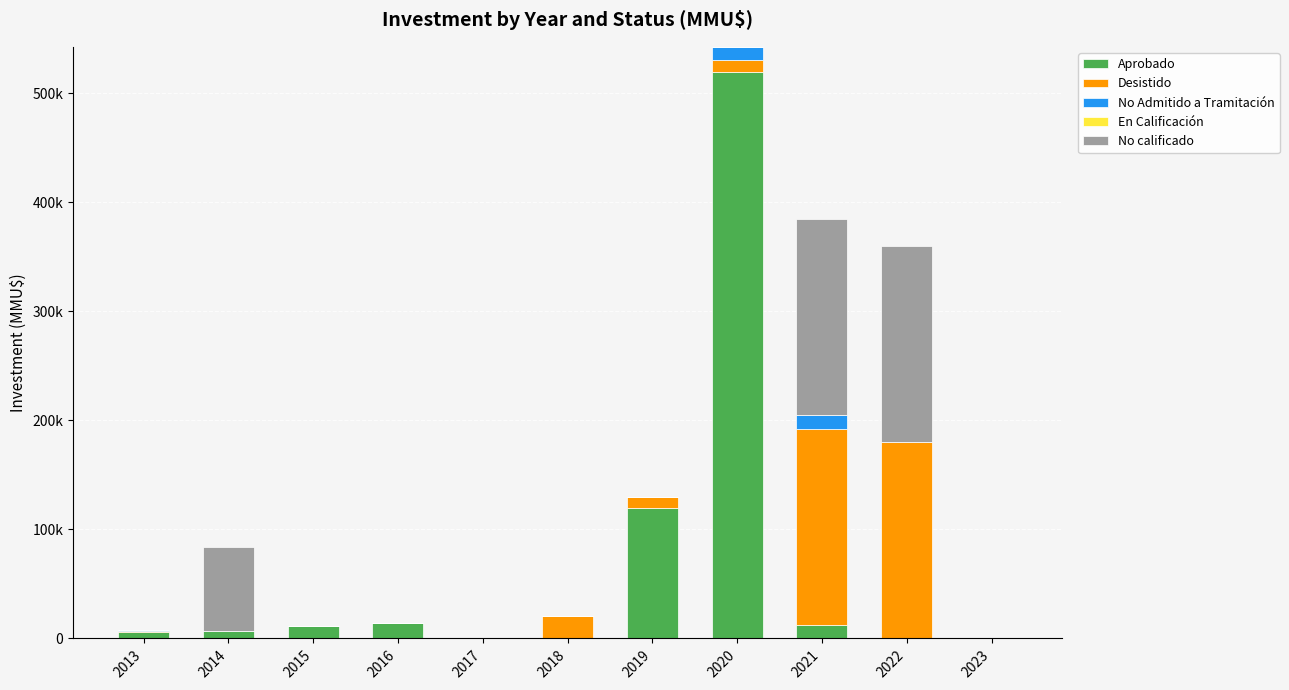

Which series has the widest spread of values?

Aprobado